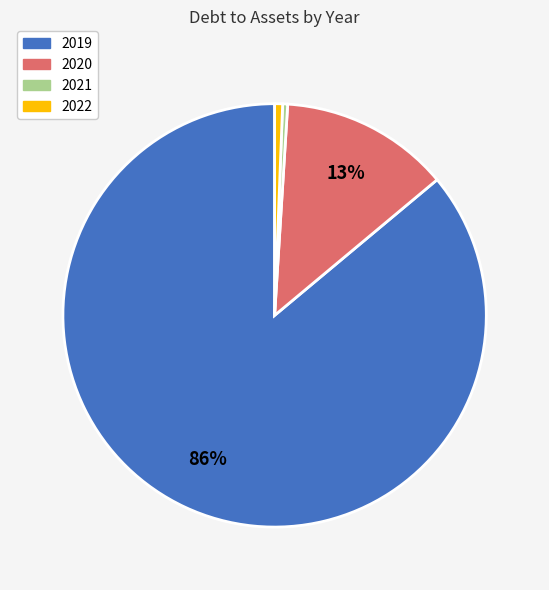

To the nearest percent, what is the average slice percentage?

25%